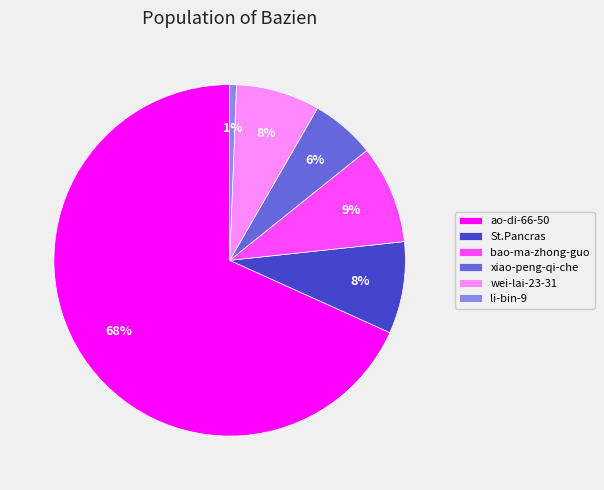

Is there any slice that represents more than half of the pie?

Yes